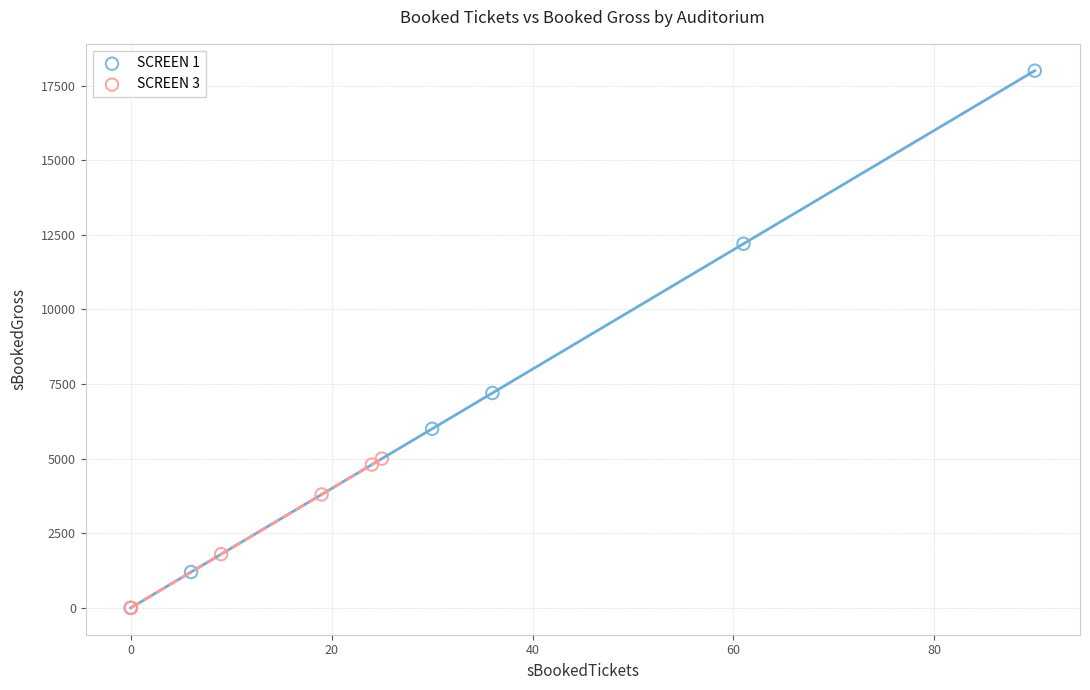

Which series contains the highest Y value?

SCREEN 1